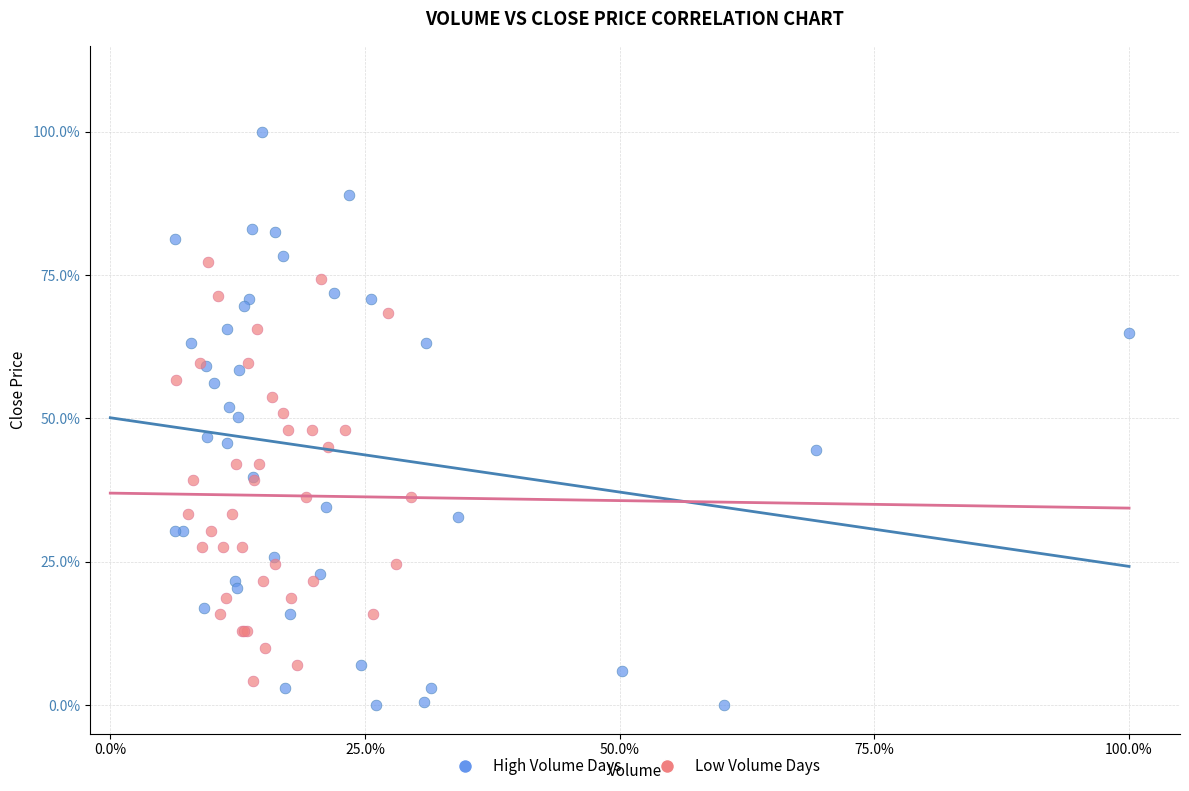

Which series has the largest Y range (max minus min)?

High Volume Days